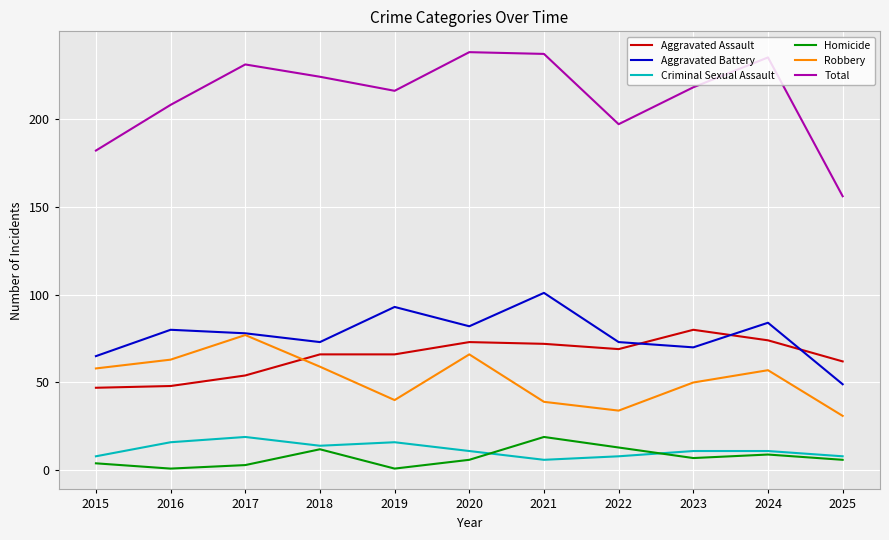

What is the spread (max minus min) of values at 2017?

228